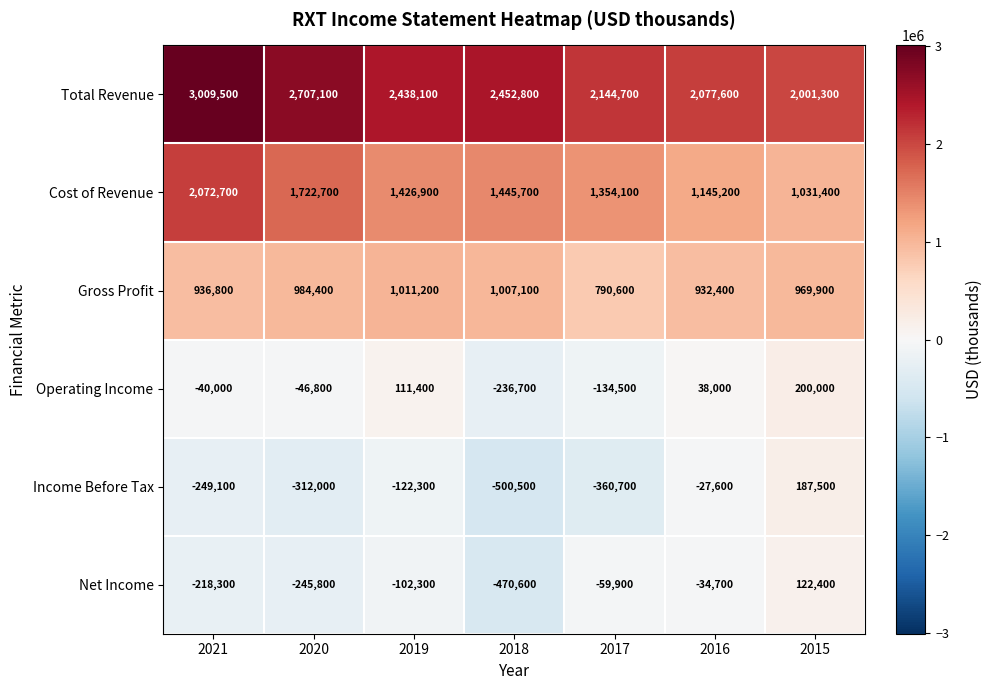

True or false: Total Revenue has a value of 2077600 at 2016.

True